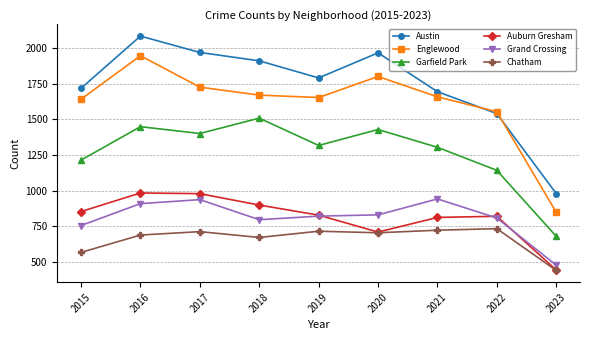

How many data points does each series have?

9